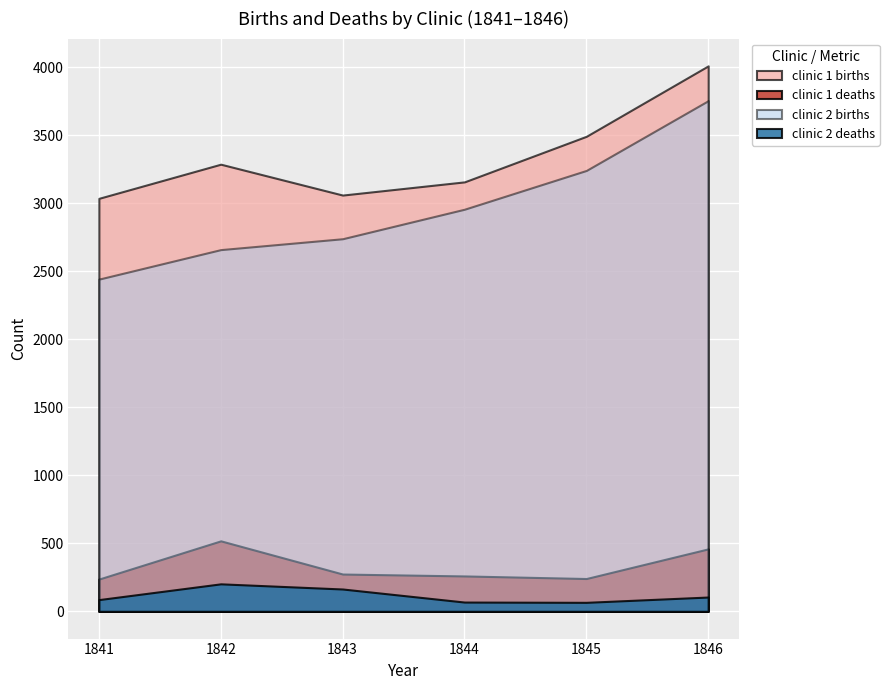

What are all the series names shown in the legend?

clinic 1 births, clinic 1 deaths, clinic 2 births, clinic 2 deaths